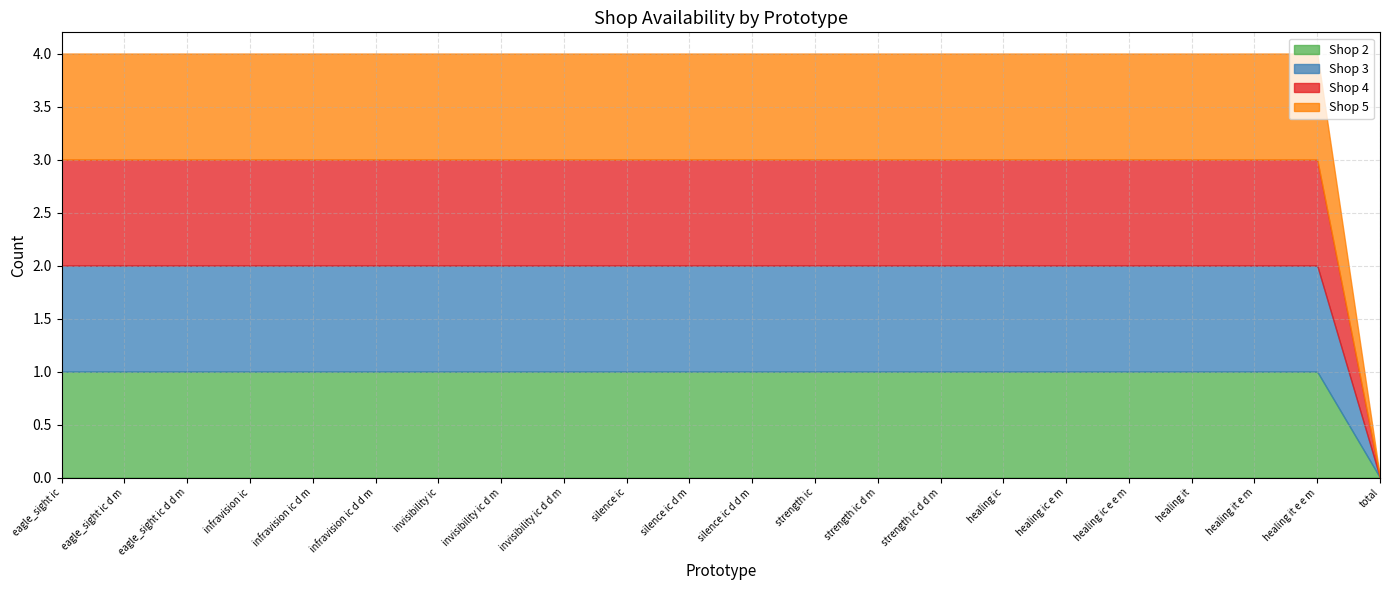

What is the highest value of the Shop 3 series?

1